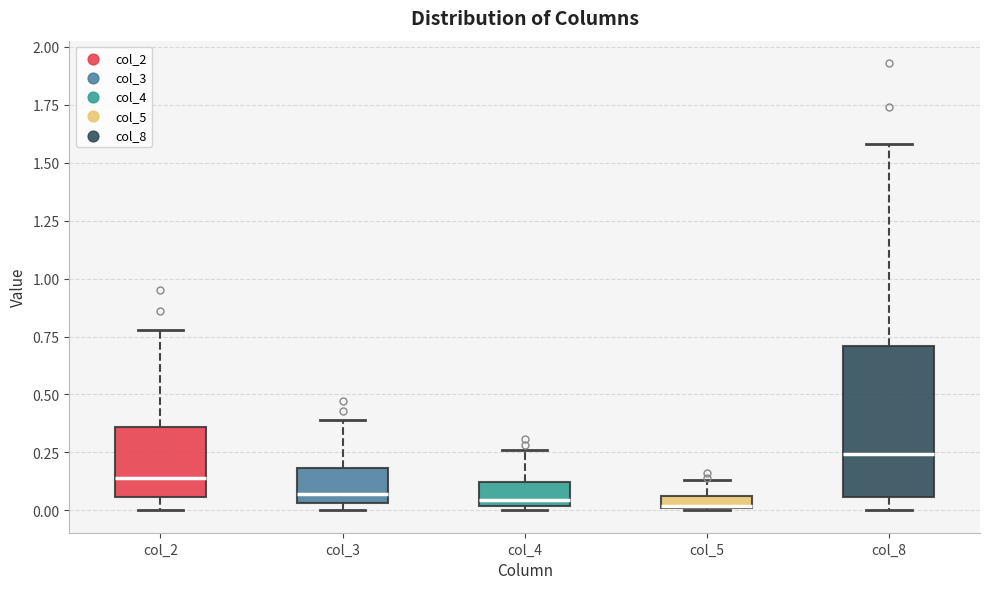

Where does the upper whisker of the box for col_8 end on the y-axis? The values are not printed on the chart, so give them approximately, as read against the axis.

1.60